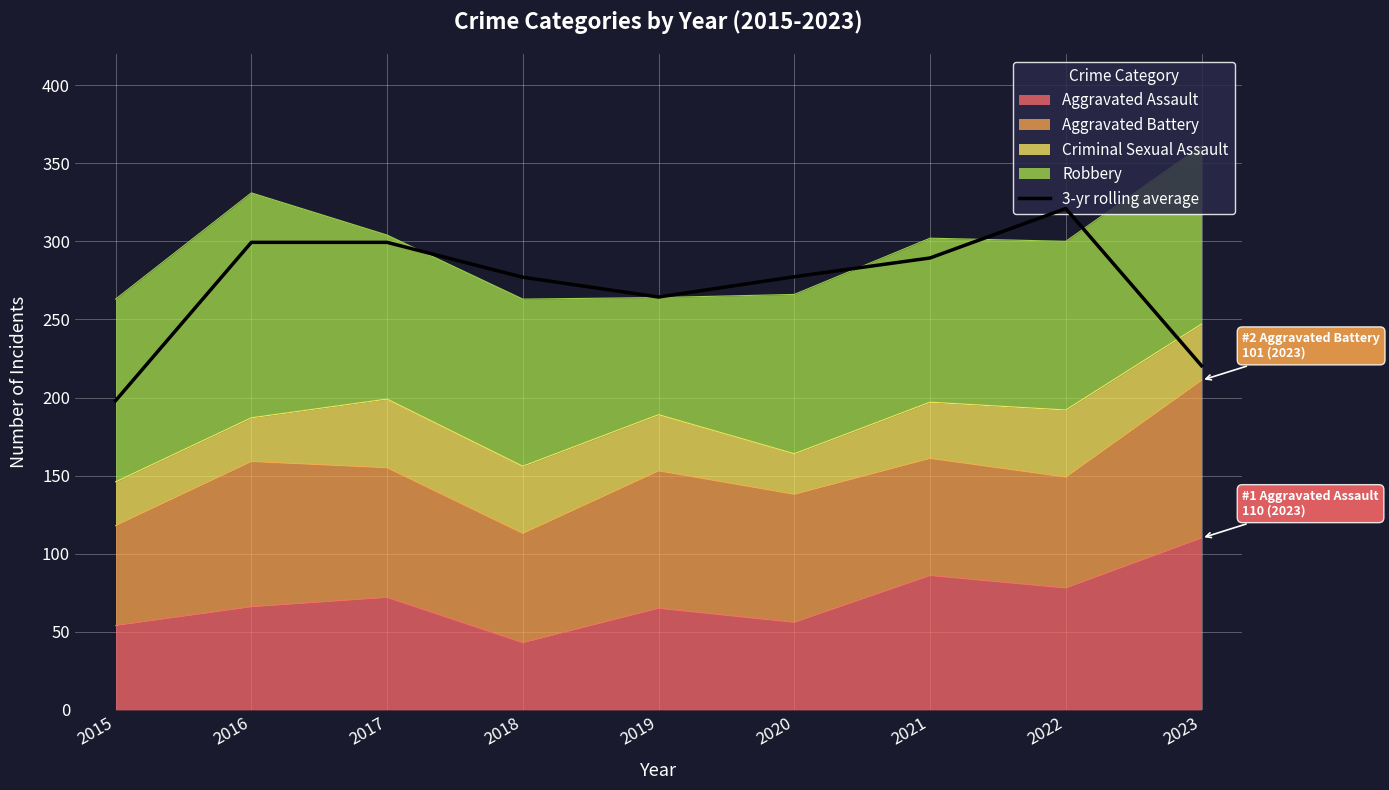

How many lines are shown in the chart?

1